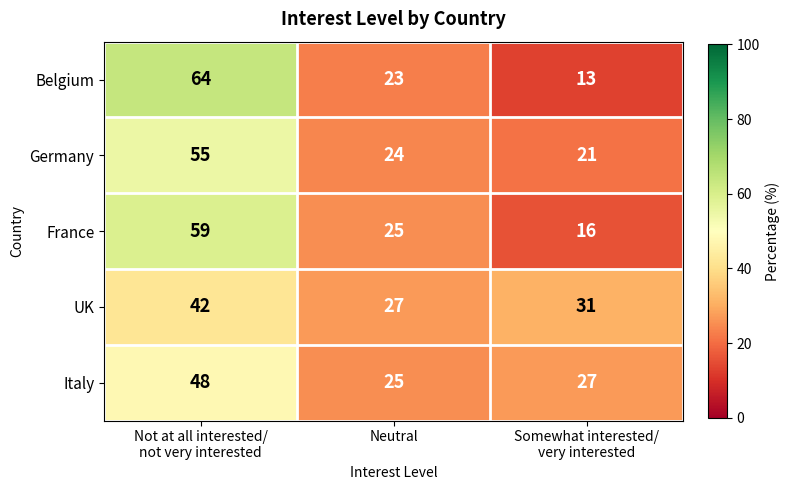

Which series has the largest range (max minus min)?

Belgium